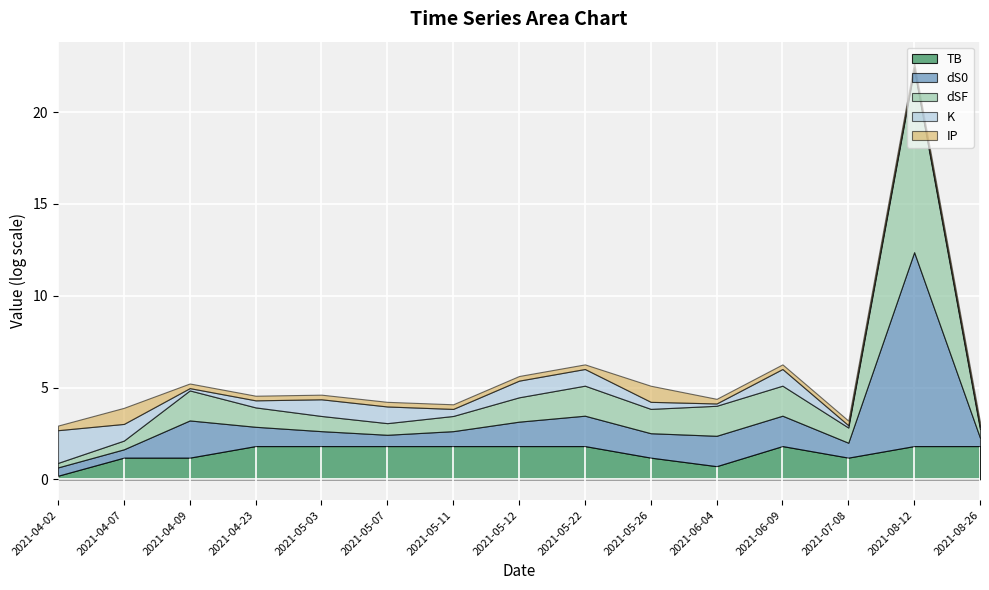

Is the value of total at 2021-06-04 greater than the value of IP at 2021-08-12?

Yes